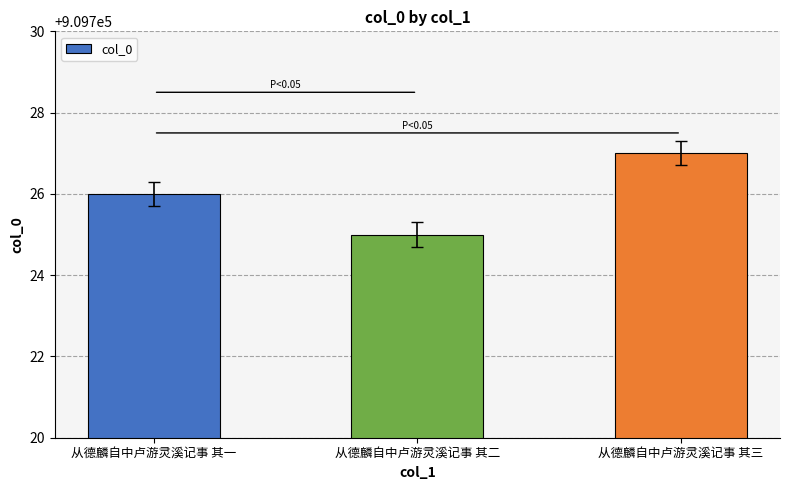

Are the bars horizontal?

No